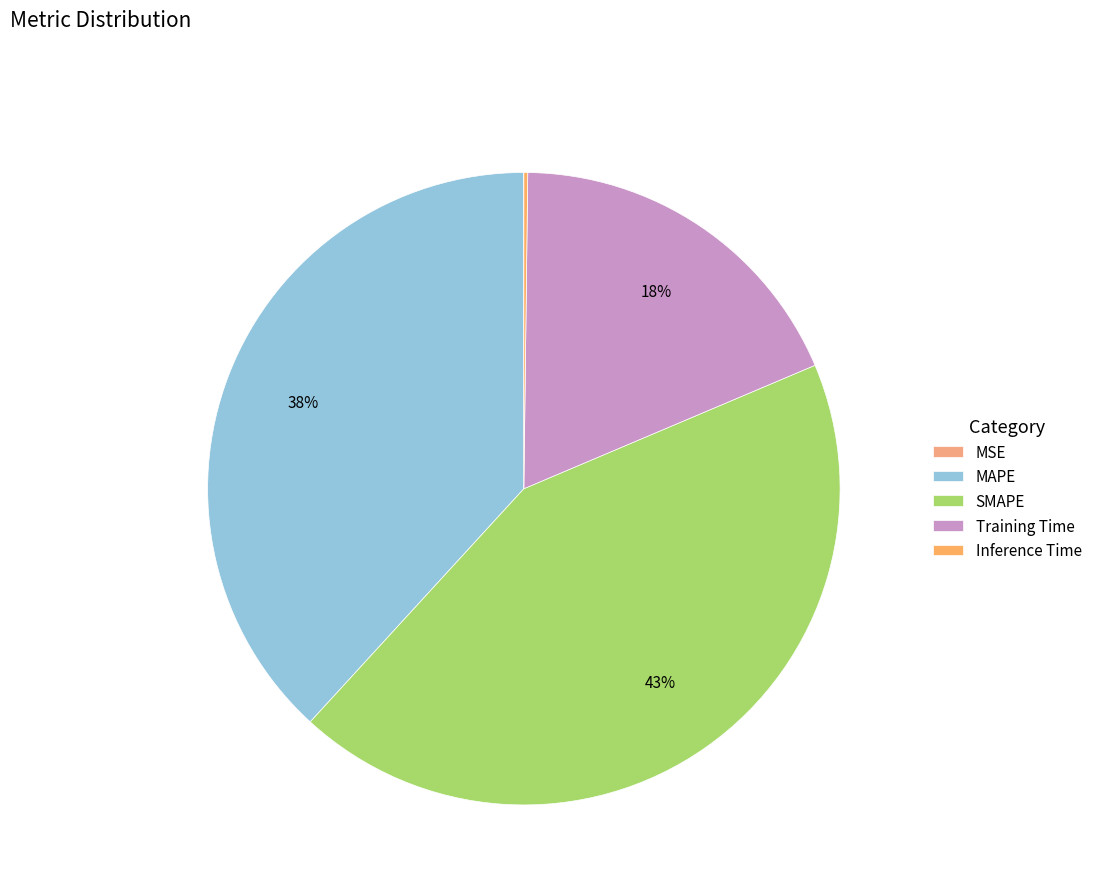

To the nearest percent, what percentage of the pie is MAPE?

38%